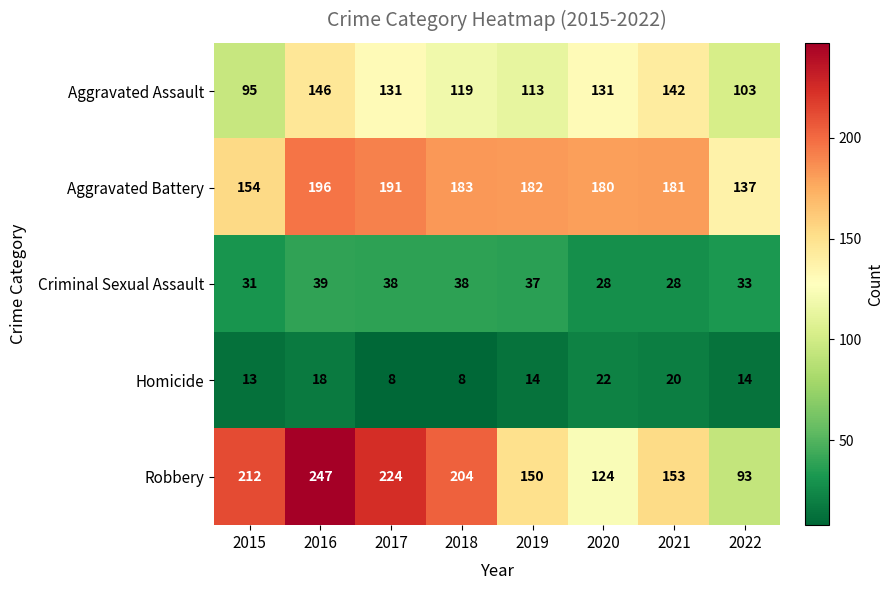

How many categories are shown in the chart?

8